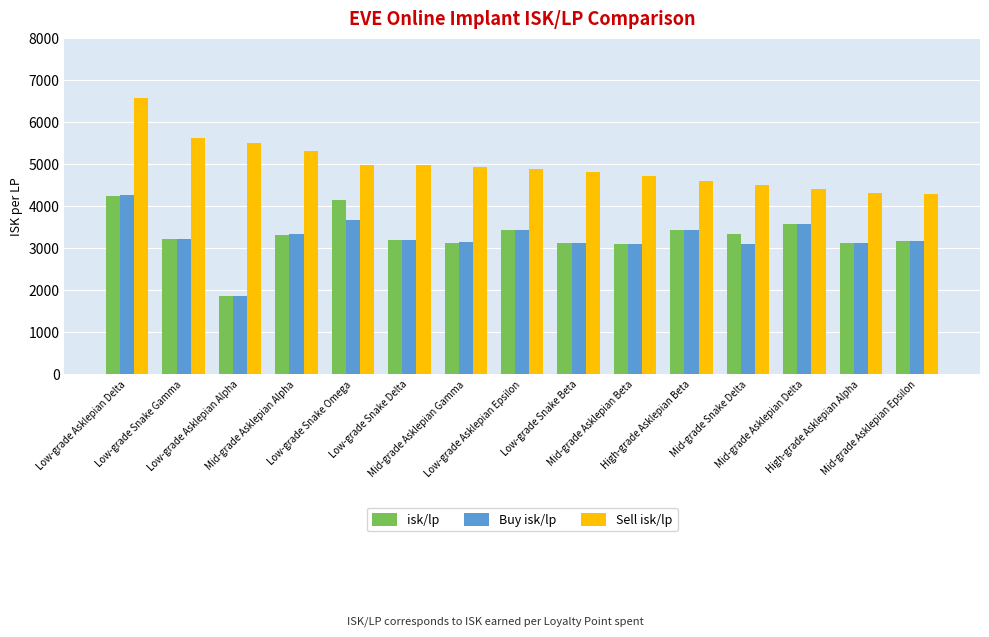

Does the chart contain stacked bars?

No